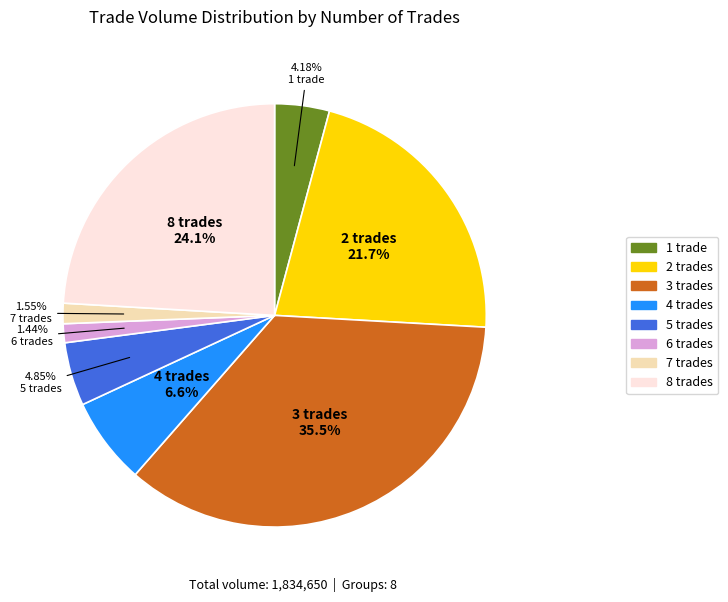

Is there a majority slice in this chart?

No